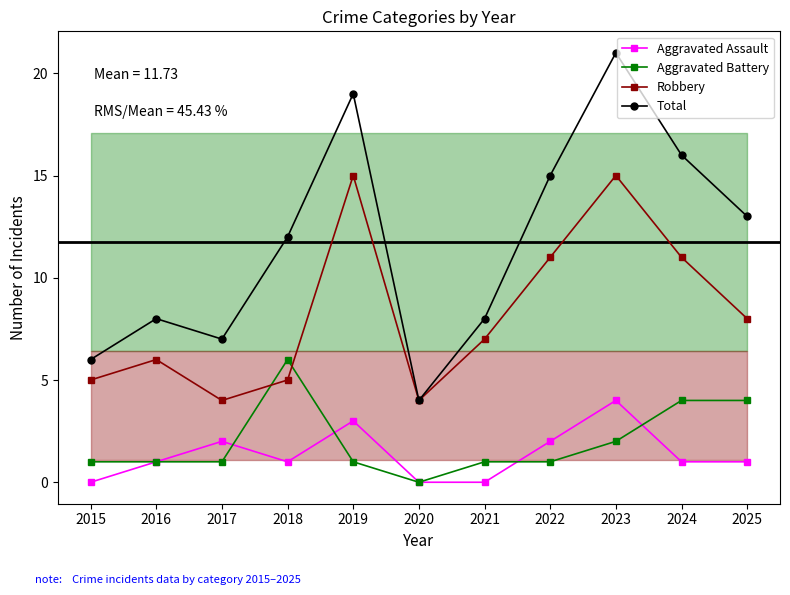

What is the spread (max minus min) of values at 2016?

7